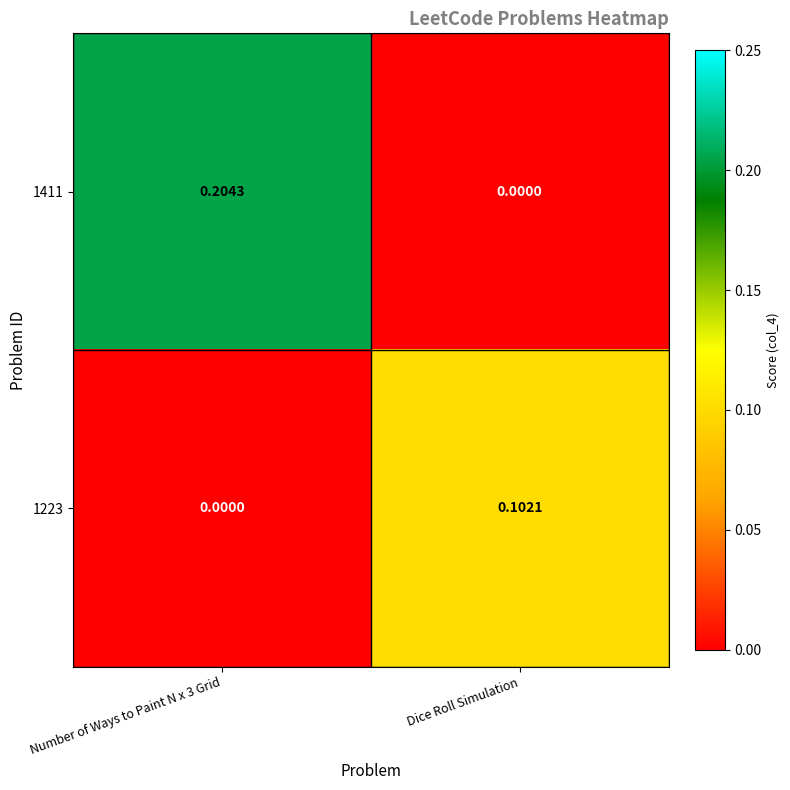

Is the value of 1223 at Number of Ways to Paint N x 3 Grid greater than the value of 1411 at Number of Ways to Paint N x 3 Grid?

No